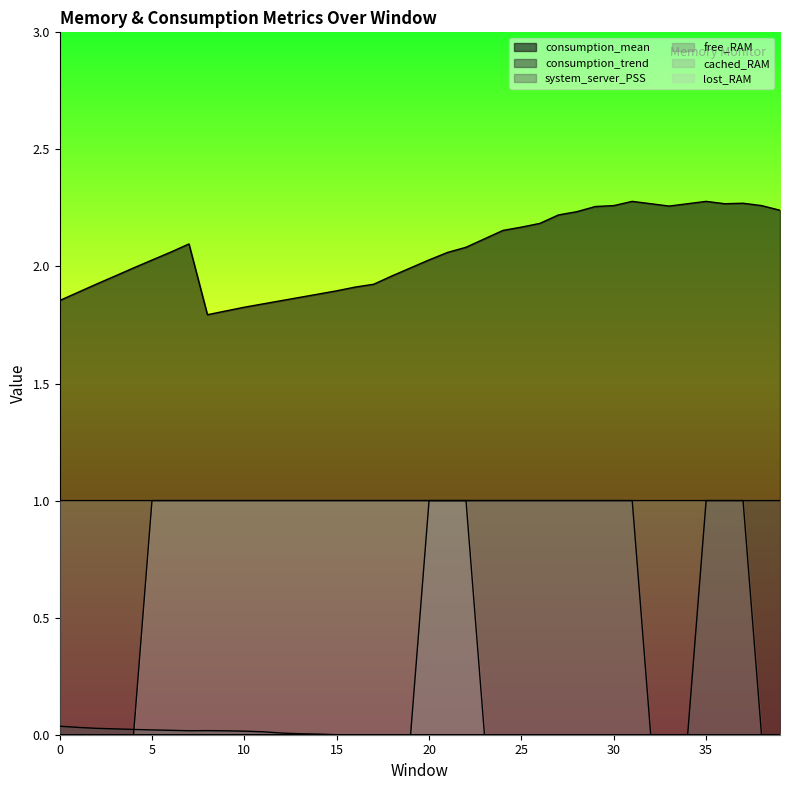

True or false: system_server_PSS and free_RAM cross at least once.

False